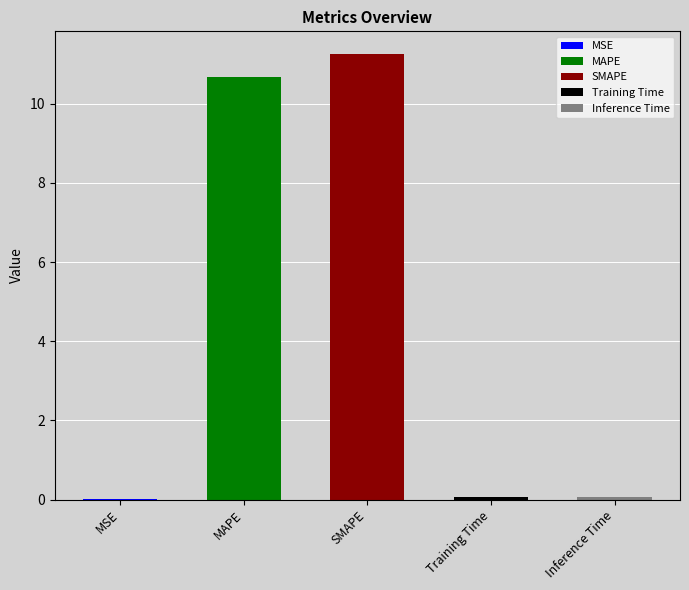

Reading left to right, what are all the values shown in this chart?

0.0	10.7	11.3	0.1	0.1